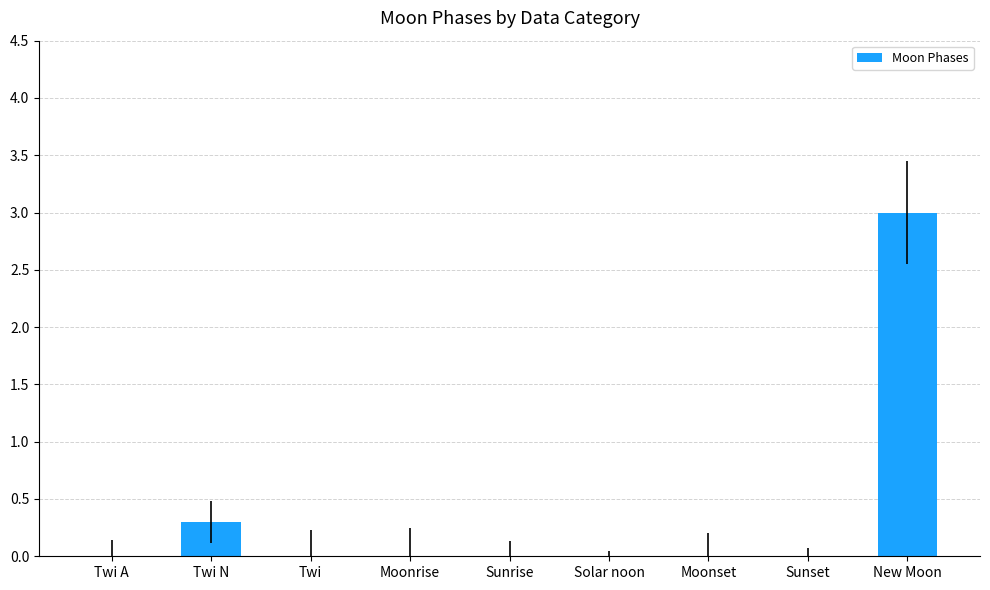

What is the change in value from Twi N to Solar noon?

-0.3